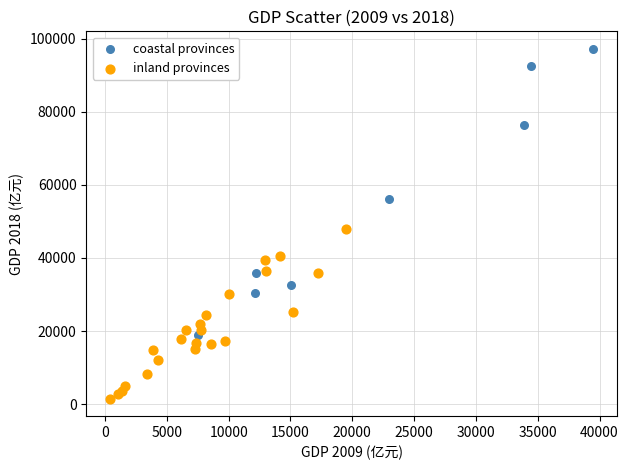

Which series has the largest Y range (max minus min)?

coastal provinces